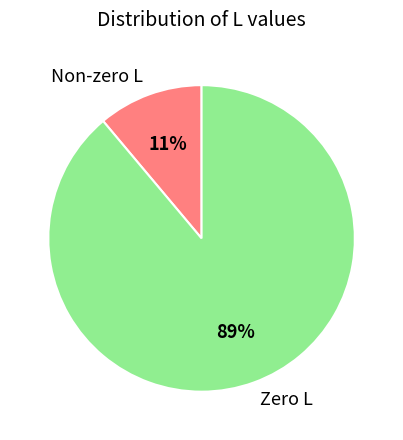

Which slice is the smallest?

Non-zero L